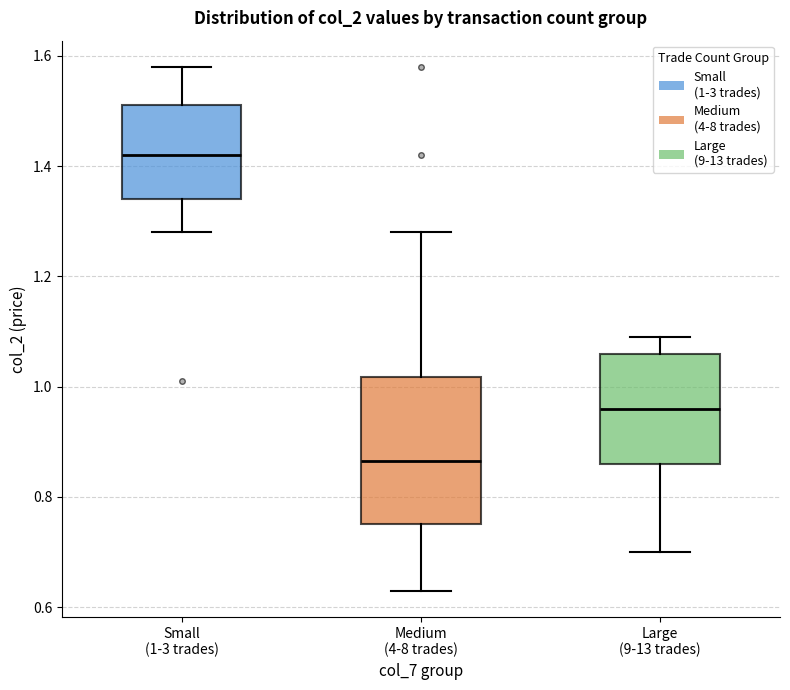

Where does the median line of the box for Large (9-13 trades) sit on the y-axis? The values are not printed on the chart, so give them approximately, as read against the axis.

0.96